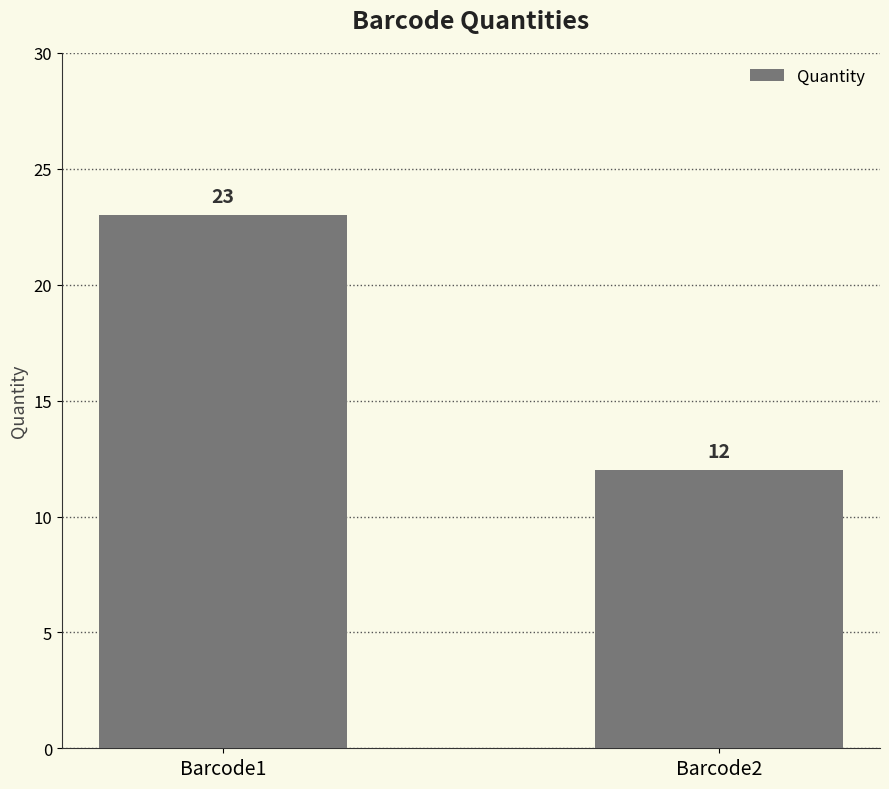

What is the sum of the values at Barcode1 and Barcode2?

35